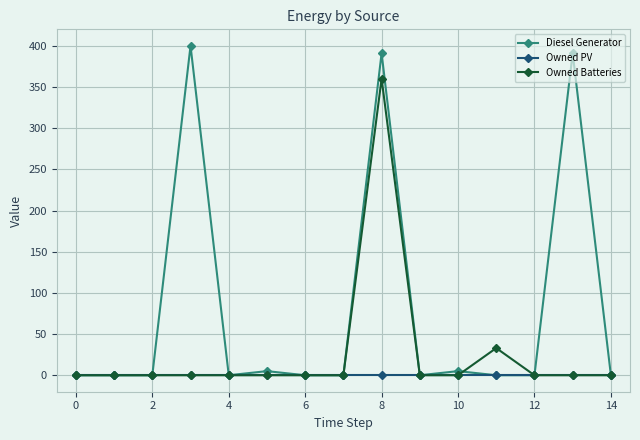

Which series has the widest spread of values?

Diesel Generator